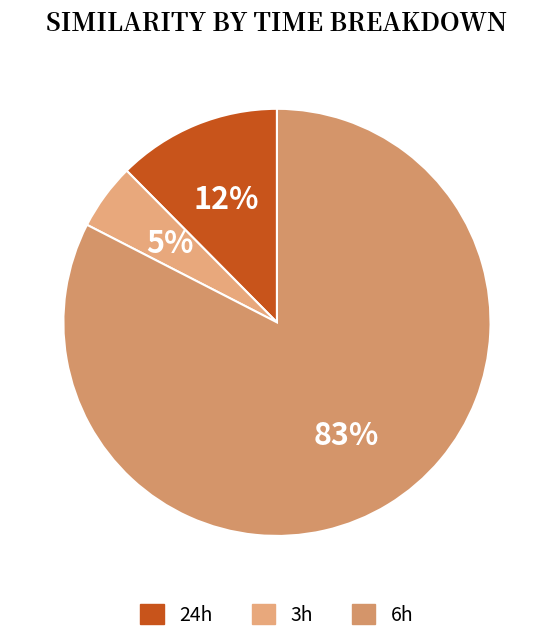

Count the number of slices in the pie.

3